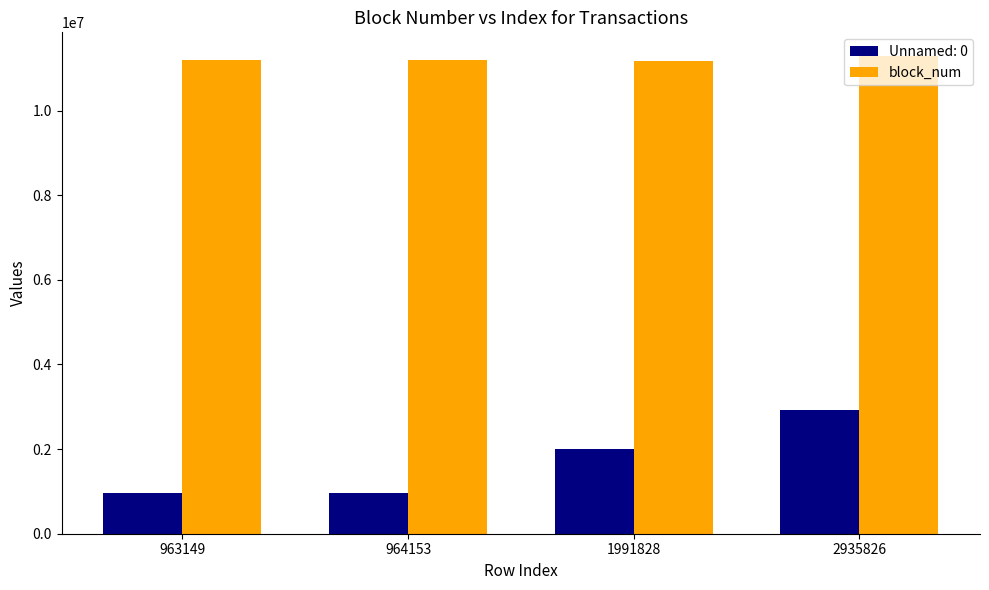

What is the average value of the block_num series?

11218466